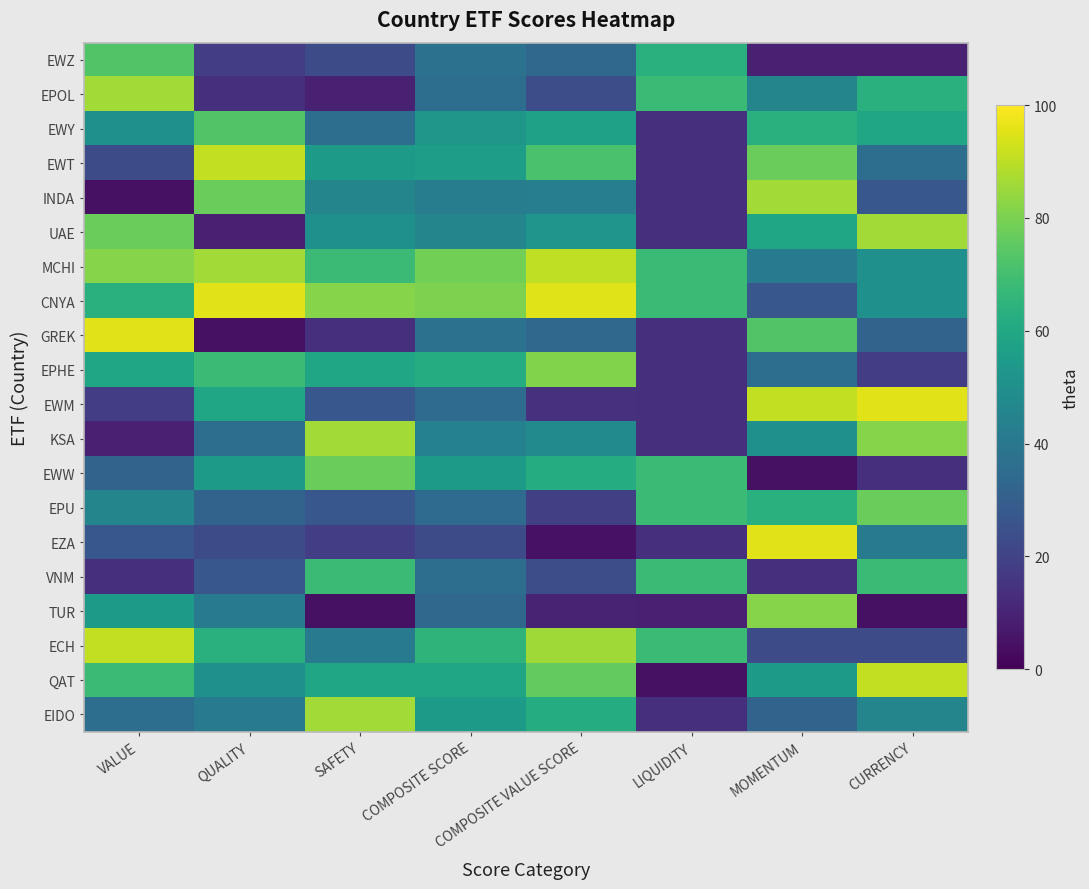

Reading right to left, list all the values displayed in this chart.

EWZ: CURRENCY=9.0	MOMENTUM=9.0	LIQUIDITY=63.6	COMPOSITE VALUE SCORE=33.3	COMPOSITE SCORE=37.8	SAFETY=22.7	QUALITY=18.1	VALUE=72.7
EPOL: CURRENCY=63.6	MOMENTUM=45.4	LIQUIDITY=68.1	COMPOSITE VALUE SCORE=23.8	COMPOSITE SCORE=36.3	SAFETY=9.0	QUALITY=13.6	VALUE=86.3
EWY: CURRENCY=59.0	MOMENTUM=63.6	LIQUIDITY=13.6	COMPOSITE VALUE SCORE=57.1	COMPOSITE SCORE=53.0	SAFETY=36.3	QUALITY=72.7	VALUE=50.0
EWT: CURRENCY=36.3	MOMENTUM=77.2	LIQUIDITY=13.6	COMPOSITE VALUE SCORE=71.4	COMPOSITE SCORE=56.0	SAFETY=54.5	QUALITY=90.9	VALUE=22.7
INDA: CURRENCY=27.2	MOMENTUM=86.3	LIQUIDITY=13.6	COMPOSITE VALUE SCORE=42.8	COMPOSITE SCORE=42.4	SAFETY=45.4	QUALITY=77.2	VALUE=4.5
UAE: CURRENCY=86.3	MOMENTUM=59.0	LIQUIDITY=13.6	COMPOSITE VALUE SCORE=52.3	COMPOSITE SCORE=45.4	SAFETY=50.0	QUALITY=9.0	VALUE=77.2
MCHI: CURRENCY=50.0	MOMENTUM=40.9	LIQUIDITY=68.1	COMPOSITE VALUE SCORE=90.4	COMPOSITE SCORE=78.7	SAFETY=68.1	QUALITY=86.3	VALUE=81.8
CNYA: CURRENCY=50.0	MOMENTUM=27.2	LIQUIDITY=68.1	COMPOSITE VALUE SCORE=95.2	COMPOSITE SCORE=80.3	SAFETY=81.8	QUALITY=95.4	VALUE=63.6
GREK: CURRENCY=31.8	MOMENTUM=72.7	LIQUIDITY=13.6	COMPOSITE VALUE SCORE=33.3	COMPOSITE SCORE=37.8	SAFETY=13.6	QUALITY=4.5	VALUE=95.4
EPHE: CURRENCY=18.1	MOMENTUM=36.3	LIQUIDITY=13.6	COMPOSITE VALUE SCORE=80.9	COMPOSITE SCORE=62.0	SAFETY=59.0	QUALITY=68.1	VALUE=59.0
EWM: CURRENCY=95.4	MOMENTUM=90.9	LIQUIDITY=13.6	COMPOSITE VALUE SCORE=14.2	COMPOSITE SCORE=34.8	SAFETY=27.2	QUALITY=59.0	VALUE=18.1
KSA: CURRENCY=81.8	MOMENTUM=50.0	LIQUIDITY=13.6	COMPOSITE VALUE SCORE=47.6	COMPOSITE SCORE=43.9	SAFETY=86.3	QUALITY=36.3	VALUE=9.0
EWW: CURRENCY=13.6	MOMENTUM=4.5	LIQUIDITY=68.1	COMPOSITE VALUE SCORE=61.9	COMPOSITE SCORE=54.5	SAFETY=77.2	QUALITY=54.5	VALUE=31.8
EPU: CURRENCY=77.2	MOMENTUM=63.6	LIQUIDITY=68.1	COMPOSITE VALUE SCORE=19.0	COMPOSITE SCORE=34.8	SAFETY=27.2	QUALITY=31.8	VALUE=45.4
EZA: CURRENCY=40.9	MOMENTUM=95.4	LIQUIDITY=13.6	COMPOSITE VALUE SCORE=4.7	COMPOSITE SCORE=22.7	SAFETY=18.1	QUALITY=22.7	VALUE=27.2
VNM: CURRENCY=68.1	MOMENTUM=13.6	LIQUIDITY=68.1	COMPOSITE VALUE SCORE=23.8	COMPOSITE SCORE=36.3	SAFETY=68.1	QUALITY=27.2	VALUE=13.6
TUR: CURRENCY=4.5	MOMENTUM=81.8	LIQUIDITY=9.0	COMPOSITE VALUE SCORE=9.5	COMPOSITE SCORE=33.3	SAFETY=4.5	QUALITY=40.9	VALUE=54.5
ECH: CURRENCY=22.7	MOMENTUM=22.7	LIQUIDITY=68.1	COMPOSITE VALUE SCORE=85.7	COMPOSITE SCORE=65.1	SAFETY=40.9	QUALITY=63.6	VALUE=90.9
QAT: CURRENCY=90.9	MOMENTUM=54.5	LIQUIDITY=4.5	COMPOSITE VALUE SCORE=76.1	COMPOSITE SCORE=59.0	SAFETY=59.0	QUALITY=50.0	VALUE=68.1
EIDO: CURRENCY=45.4	MOMENTUM=31.8	LIQUIDITY=13.6	COMPOSITE VALUE SCORE=61.9	COMPOSITE SCORE=54.5	SAFETY=86.3	QUALITY=40.9	VALUE=36.3